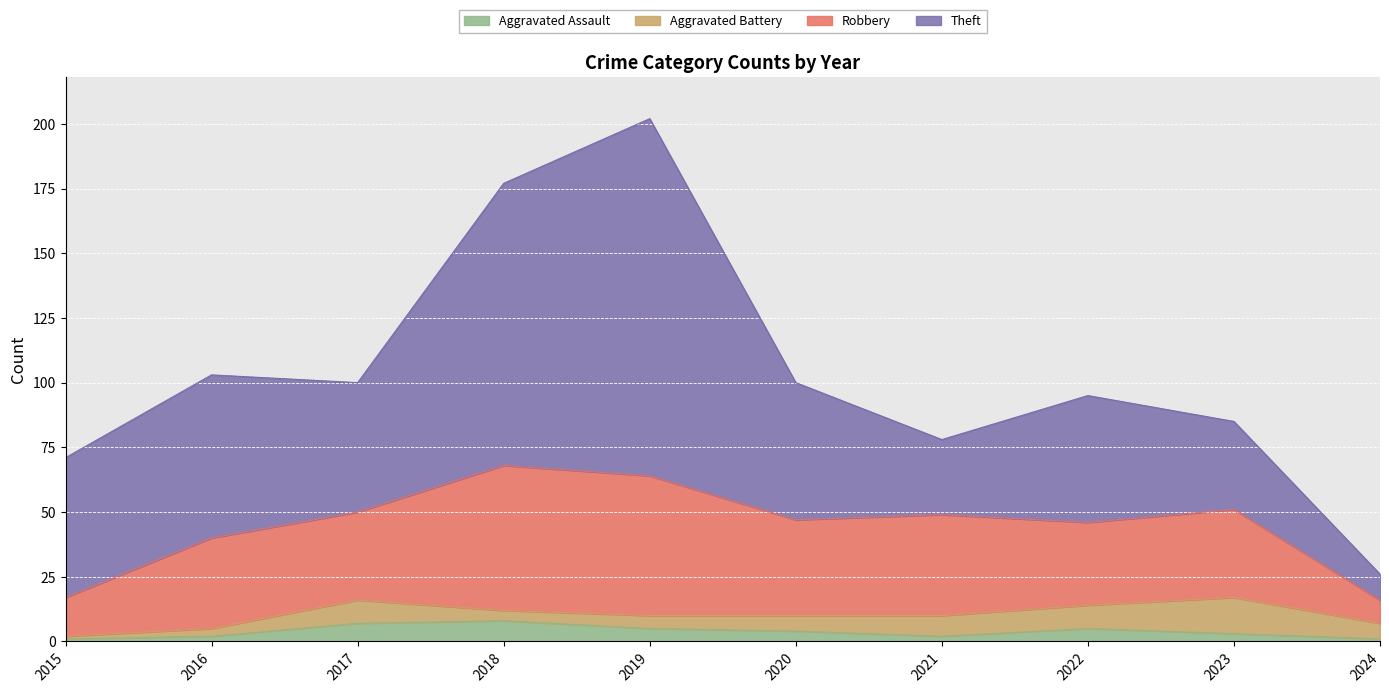

What is the value of the Robbery point at the 8th from the left?

32